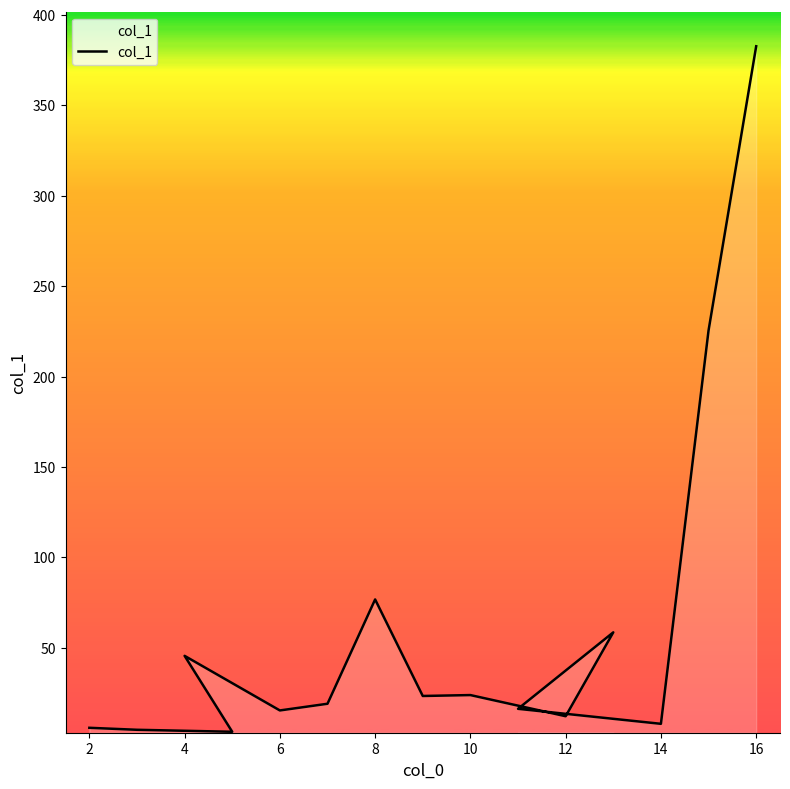

What is the maximum value shown in the chart?

382.7